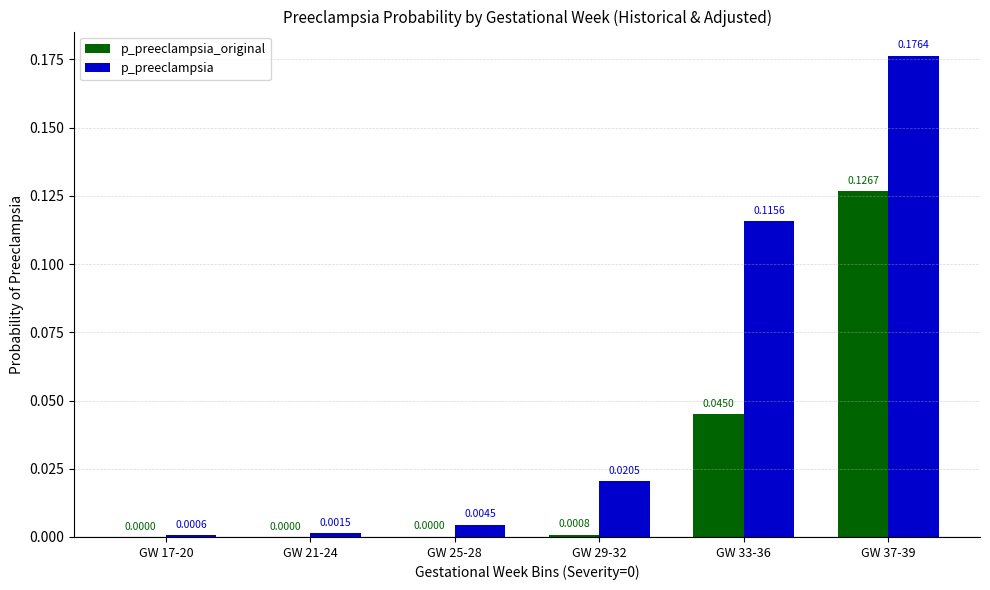

Which series has the widest spread of values?

p_preeclampsia